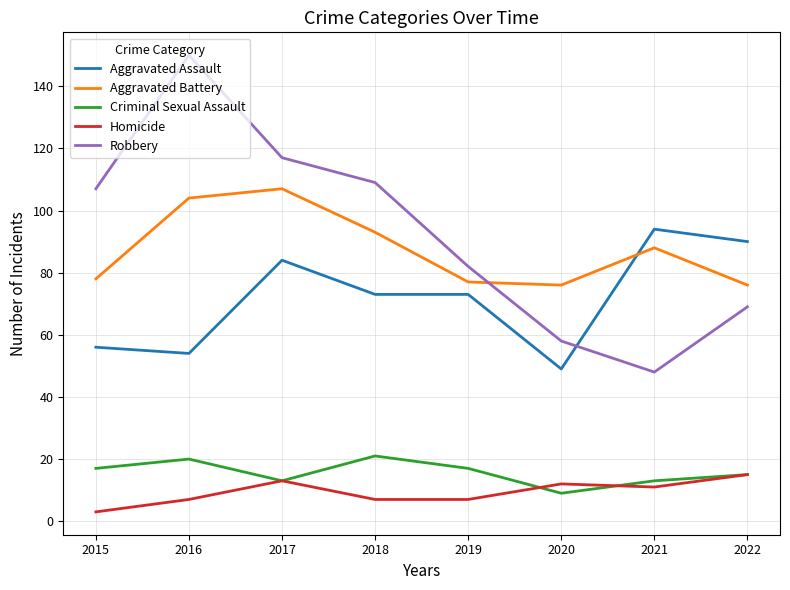

Which series ends up on top after the final intersection of Robbery and Aggravated Battery?

Aggravated Battery